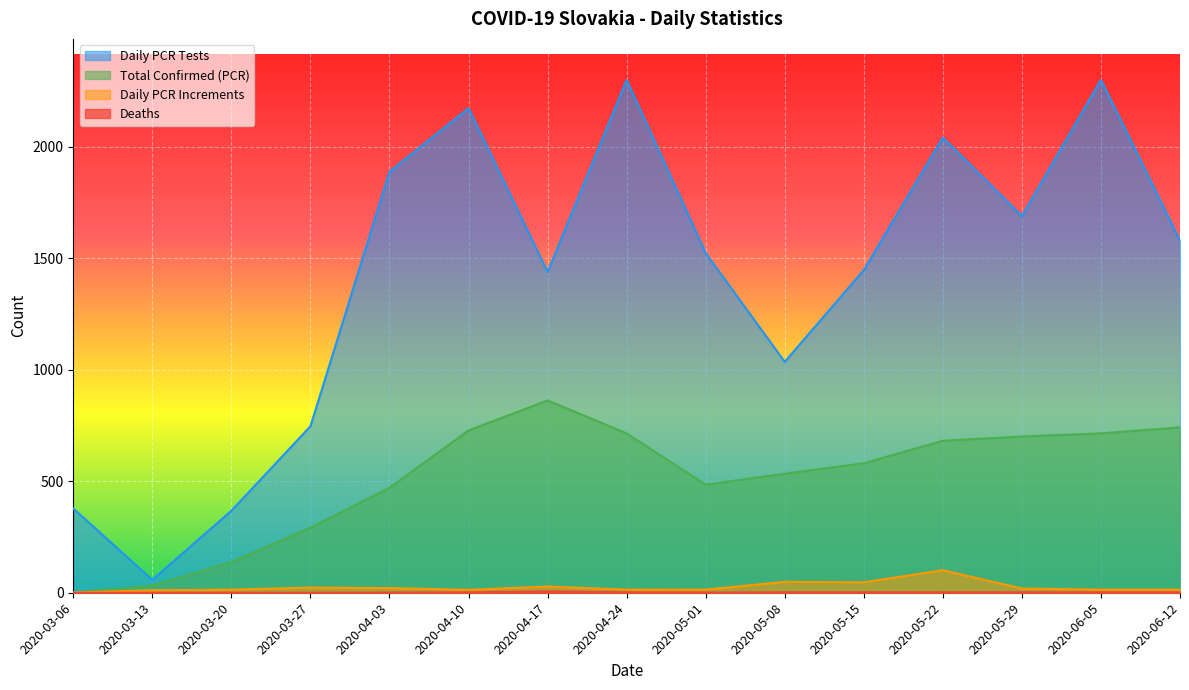

How many positive values does the Pocet.umrti series have?

11